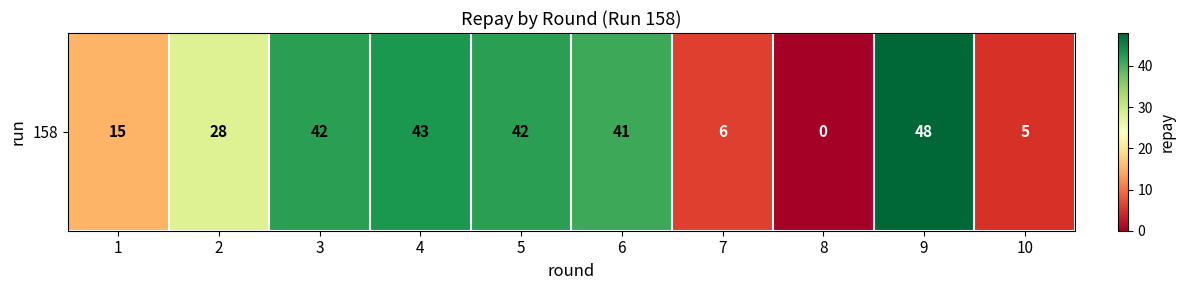

What is the average value?

27